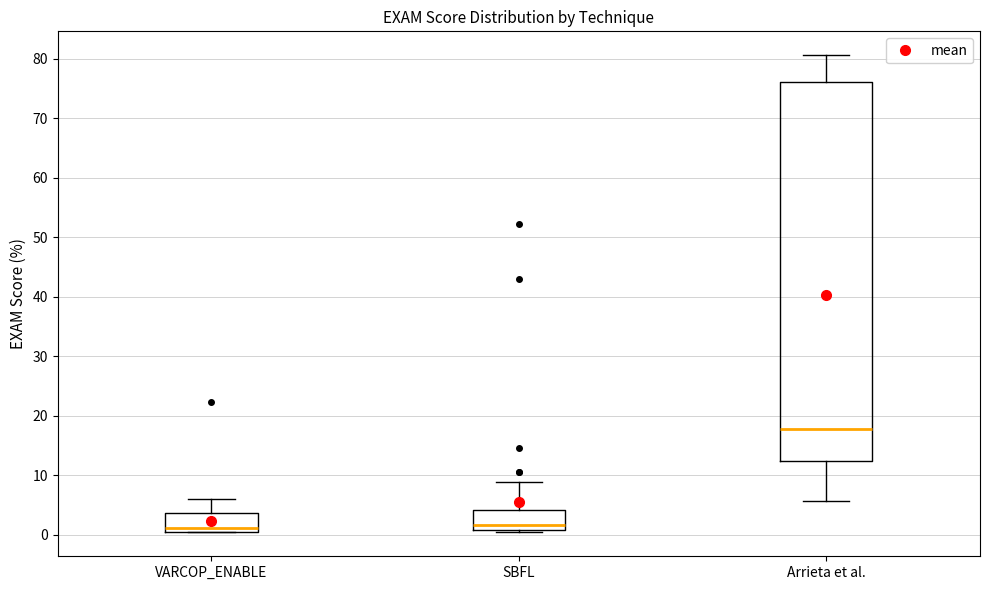

Which box has the highest median line?

Arrieta et al.